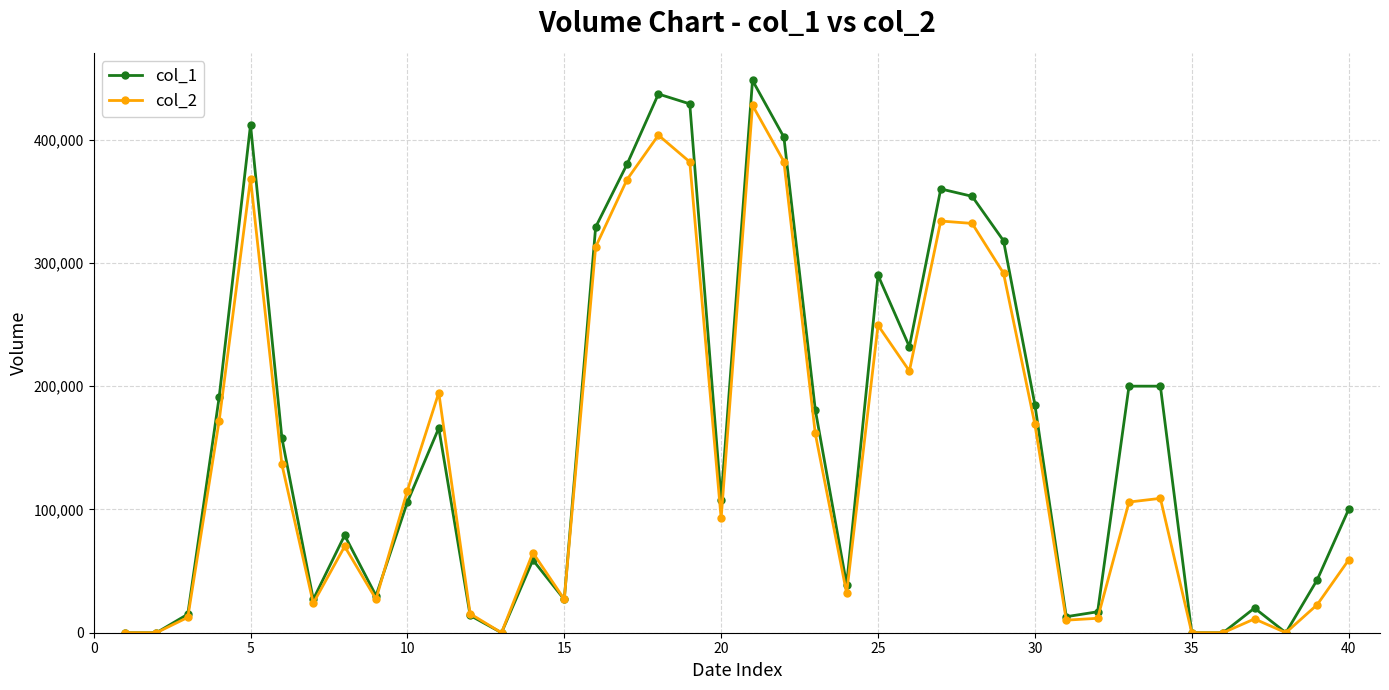

Which series has the largest range (max minus min)?

col_1